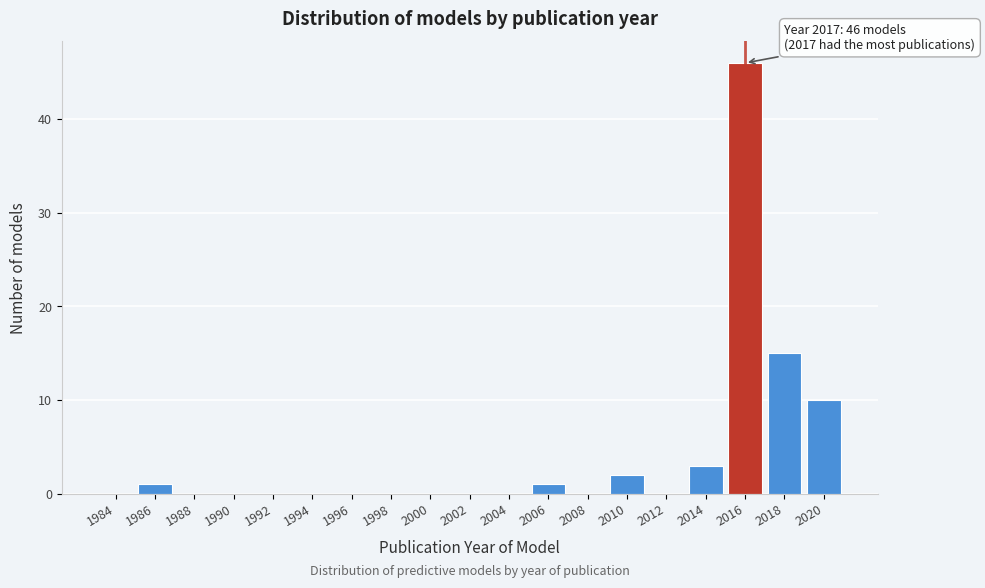

Reading left to right, extract all data points from this chart.

1984=0	1986=1	1988=0	1990=0	1992=0	1994=0	1996=0	1998=0	2000=0	2002=0	2004=0	2006=1	2008=0	2010=2	2012=0	2014=3	2016=46	2018=15	2020=10